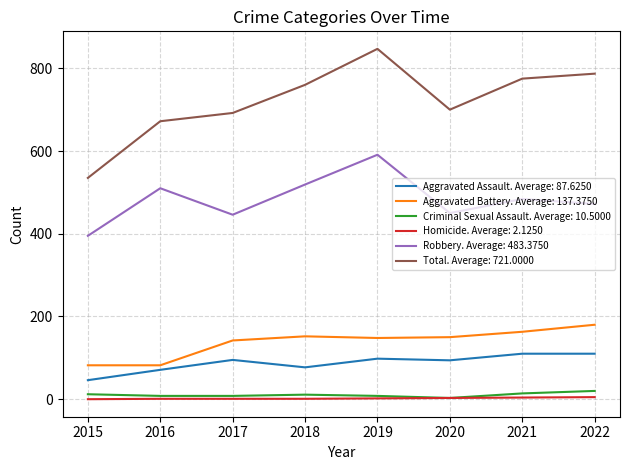

Is this an area chart (filled region under the line)?

No